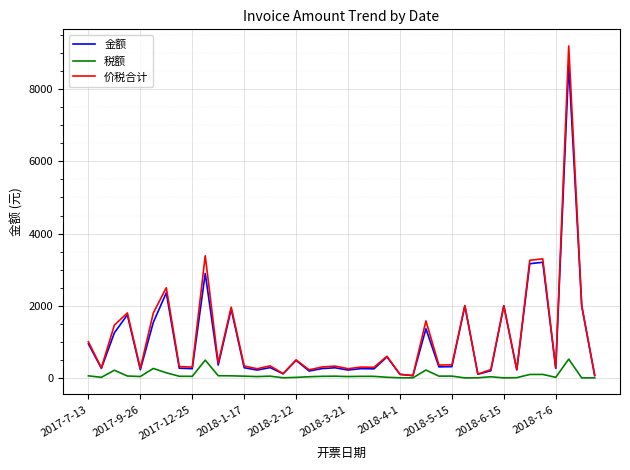

Rank the series by their maximum value, from lowest to highest.

税额, 金额, 价税合计